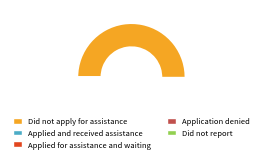

To the nearest percent, what portion does Applied for assistance and waiting represent?

2%